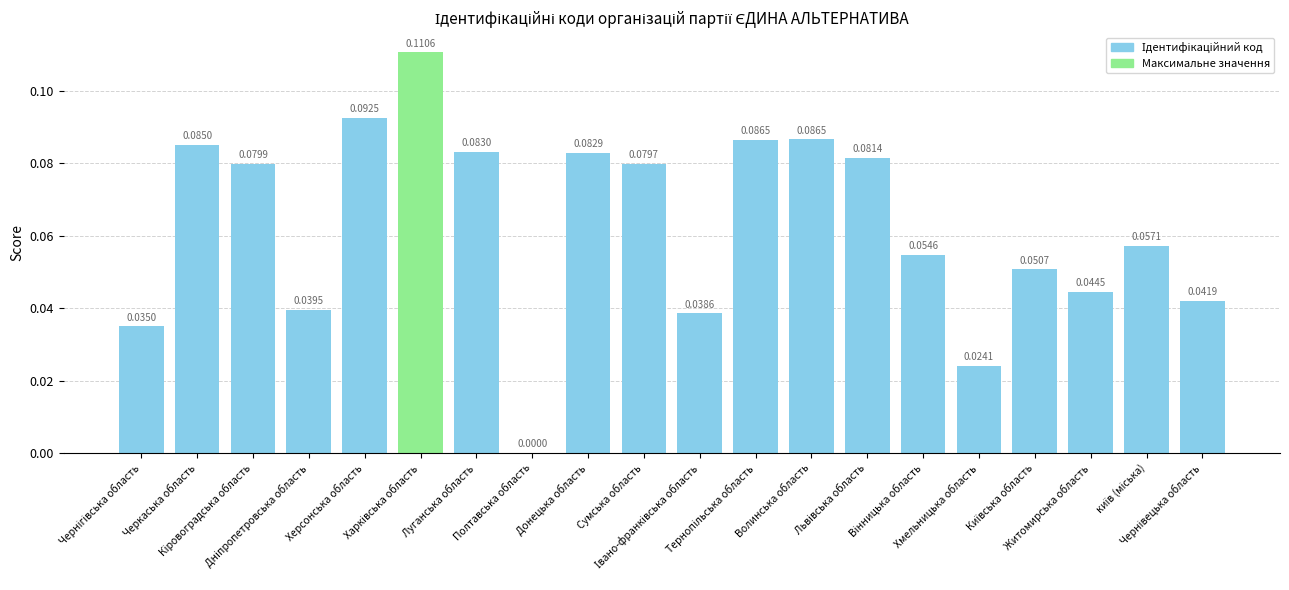

How many values are above zero?

19